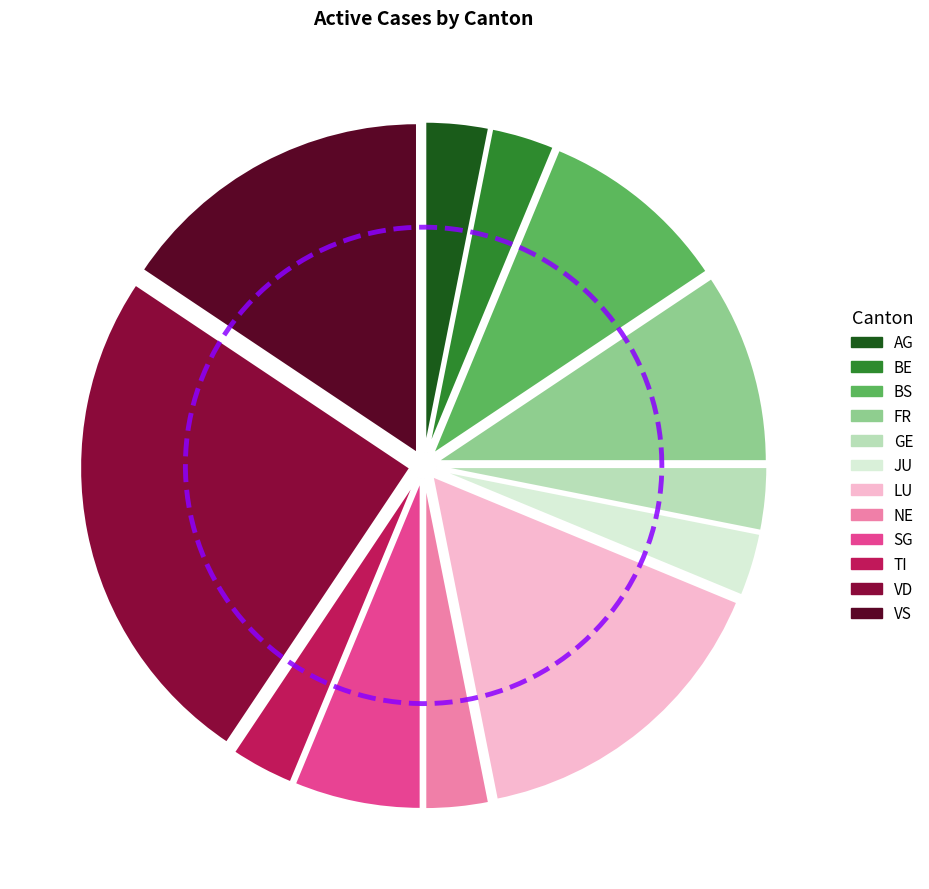

Between SG and VD, which is larger?

VD